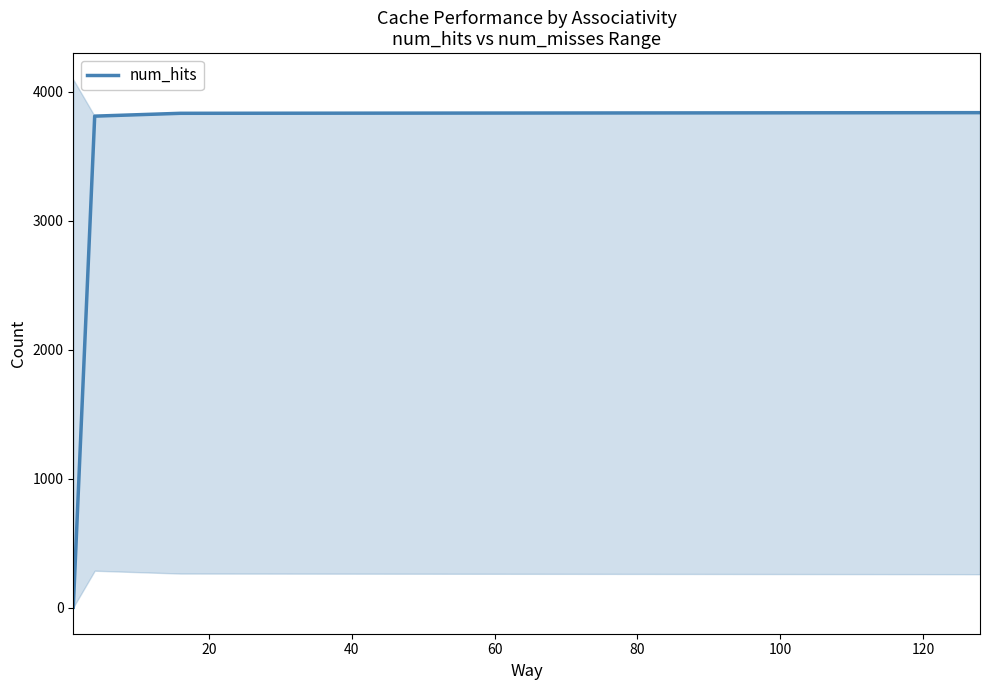

True or false: there are more than 1 points higher than both neighbors.

False